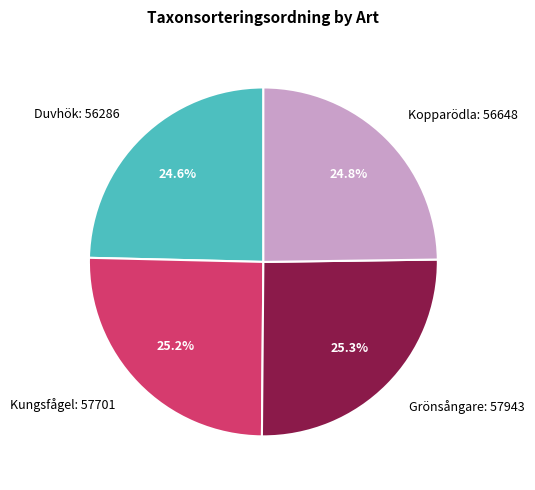

What portion of the pie excludes Duvhök?

75.4%